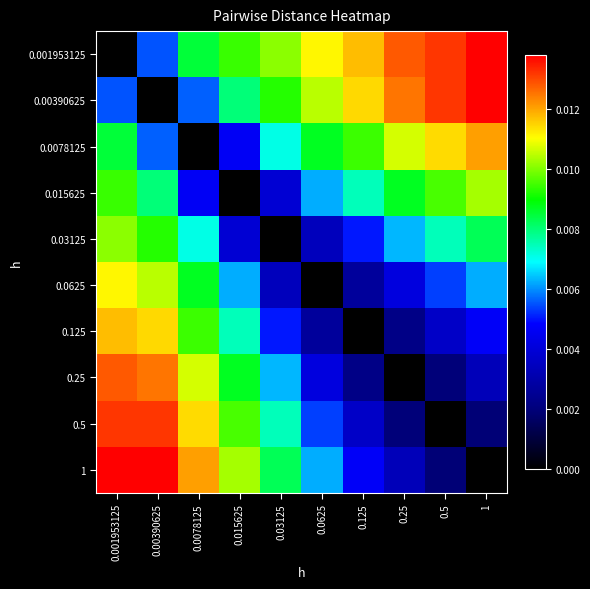

Rank the series at 1 from lowest to highest value.

1, 0.5, 0.25, 0.125, 0.0625, 0.03125, 0.015625, 0.0078125, 0.001953125, 0.00390625